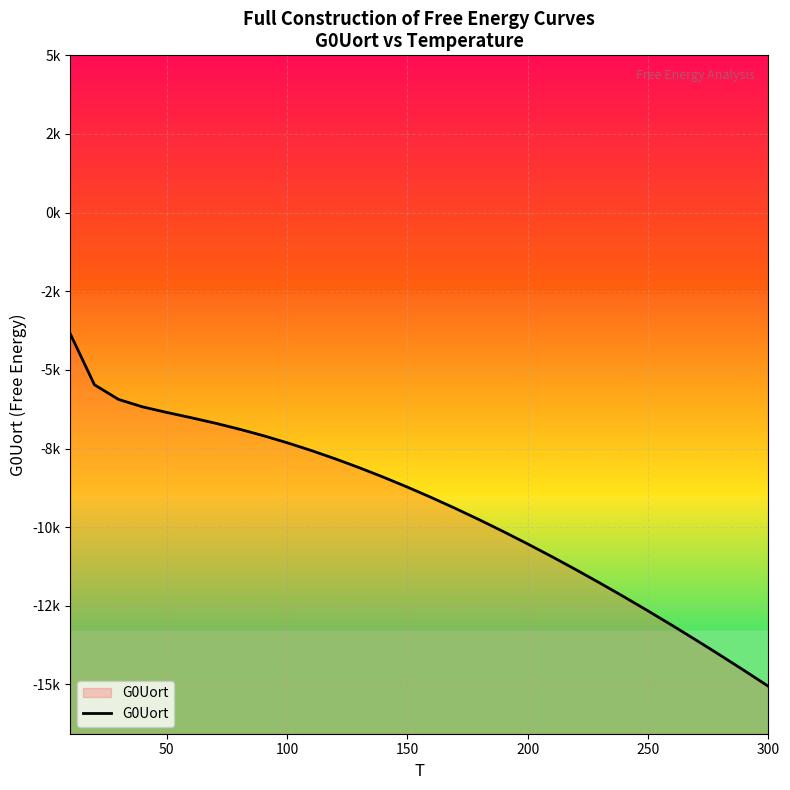

Reading left to right, transcribe all the data shown in this chart.

-3861.1	-5472.6	-5939.1	-6175.5	-6351.3	-6516.8	-6690.6	-6880.0	-7087.7	-7314.7	-7560.9	-7825.8	-8108.7	-8409.0	-8725.7	-9058.3	-9406.0	-9768.1	-10144.1	-10533.4	-10935.5	-11349.9	-11776.2	-12213.8	-12662.6	-13122.0	-13591.7	-14071.5	-14561.1	-15060.2